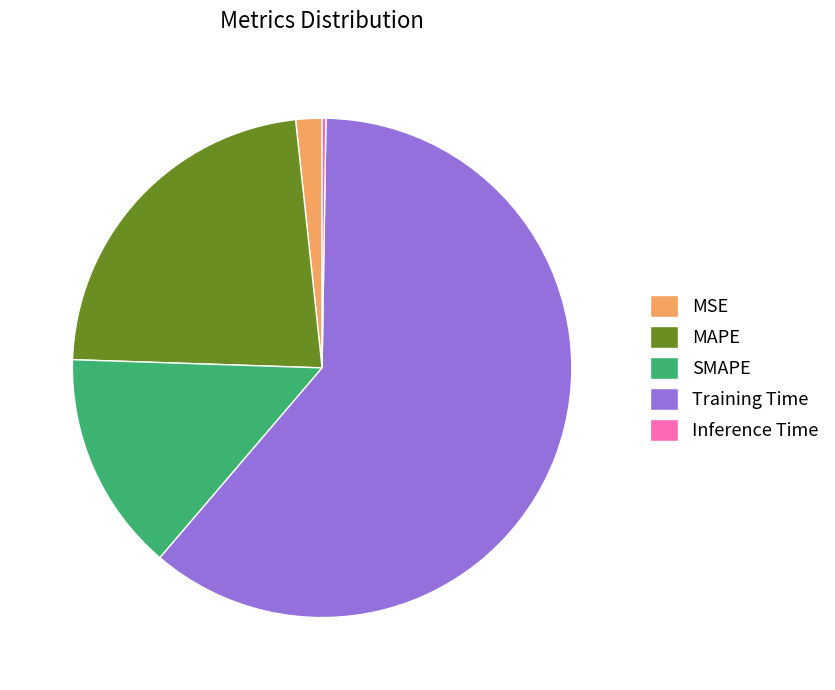

Is the sum of MAPE and SMAPE greater than half?

No